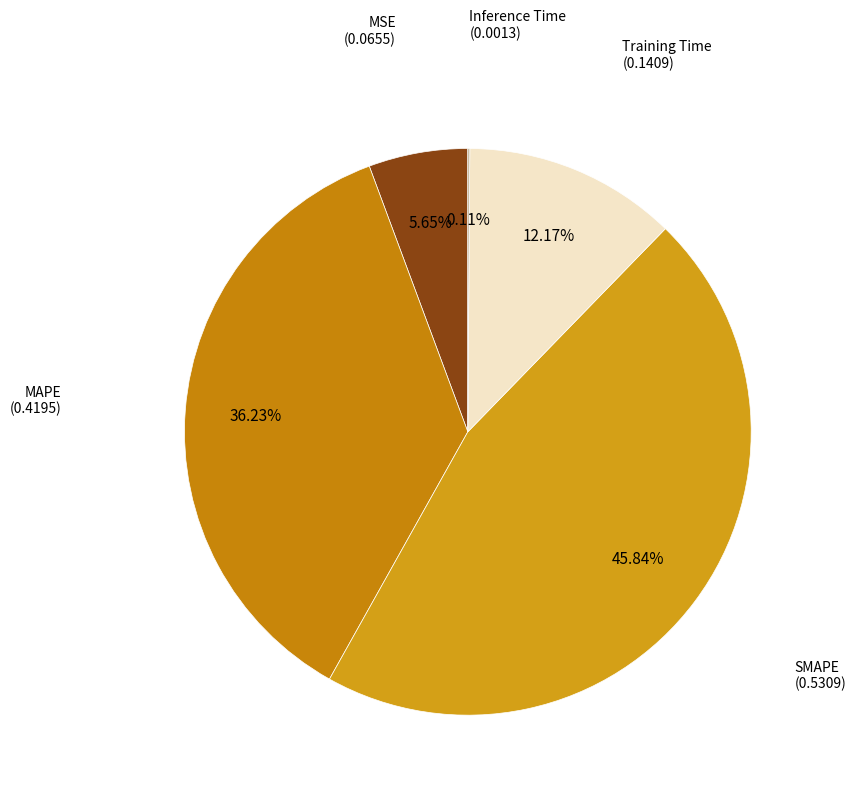

Which slice is the smallest?

Inference Time